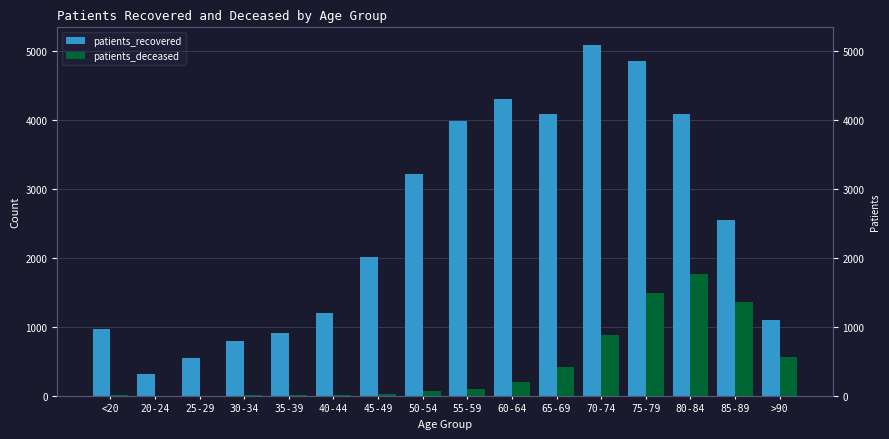

The value of patients_recovered at 45-49 is 658. True or false?

False